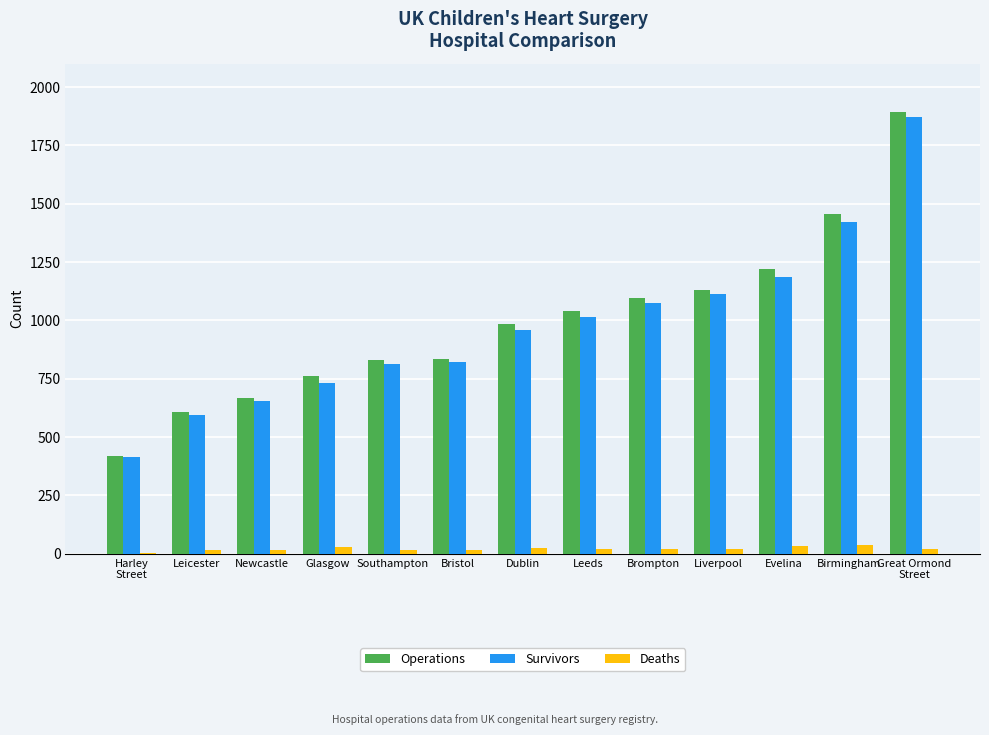

What is the sum of all Operations values?

12933